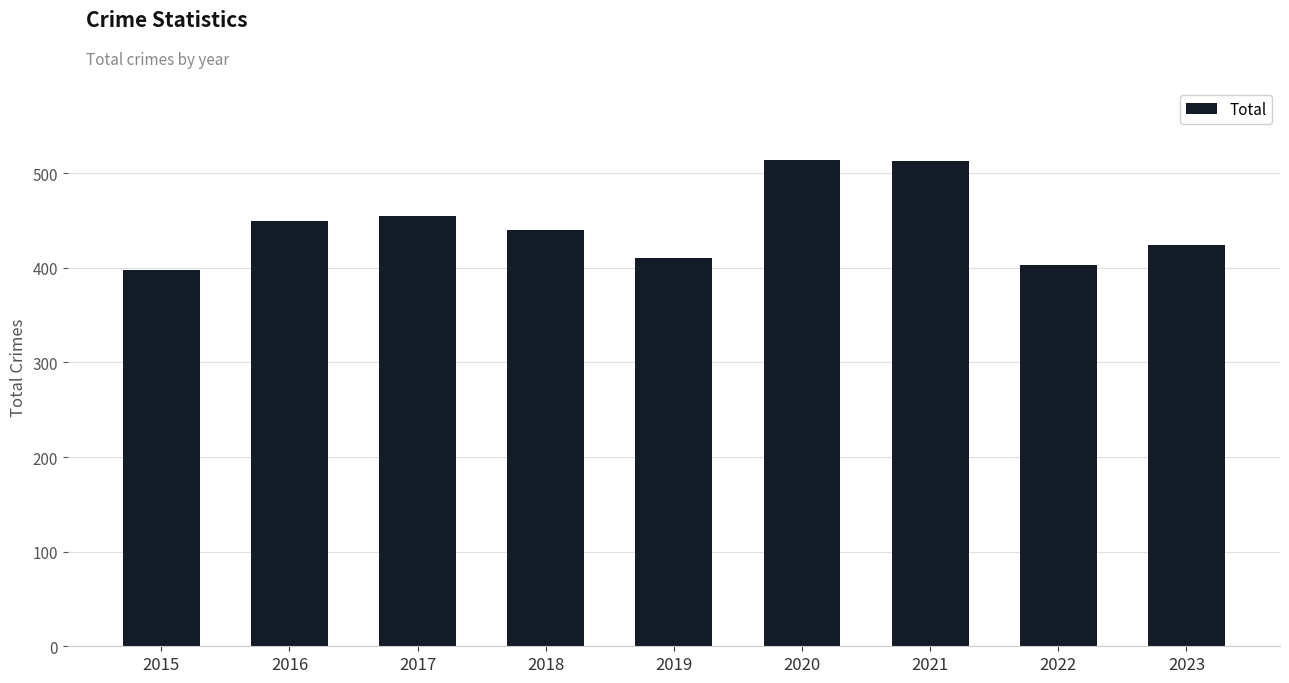

Does the chart contain stacked bars?

No